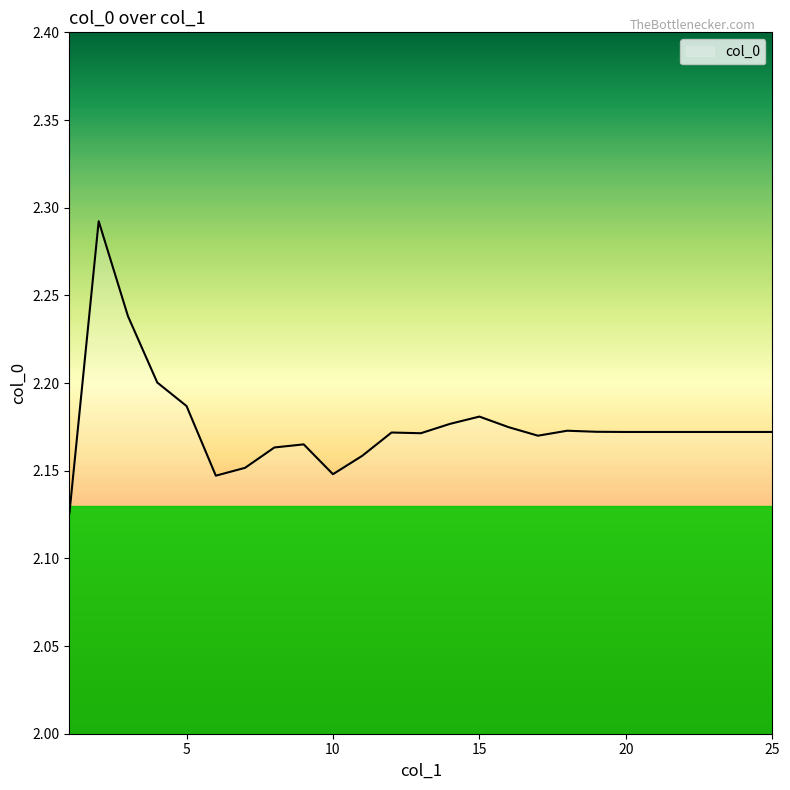

Rank the categories by value from highest to lowest.

2, 3, 4, 5, 15, 14, 16, 18, 19, 20, 21, 22, 23, 24, 25, 12, 13, 17, 9, 8, 11, 7, 10, 6, 1